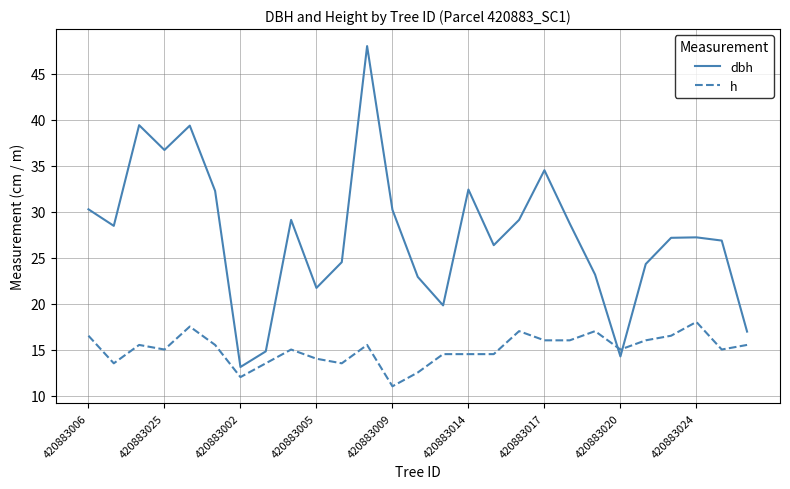

Rank the series by their average value, from lowest to highest.

h, dbh